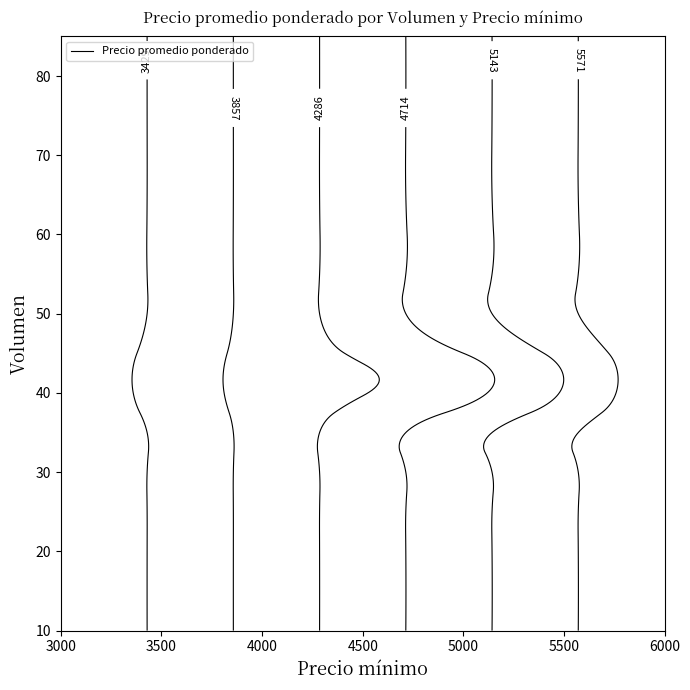

Is the value of 20 at 3000 greater than the value of 65 at 3000?

No